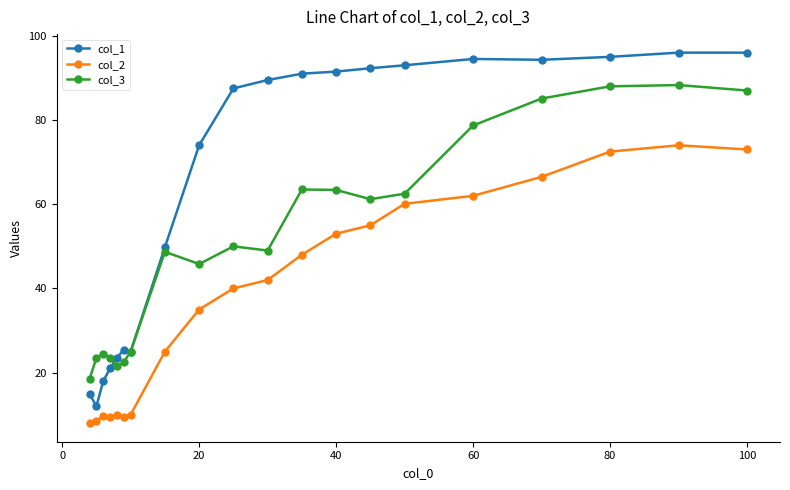

How many lines are shown in the chart?

3